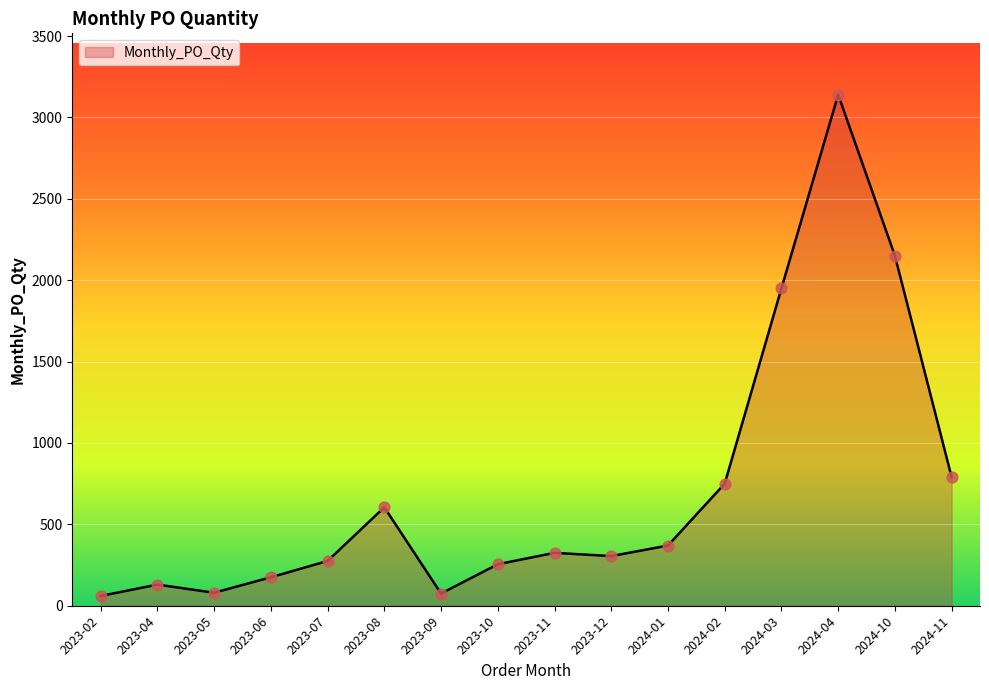

Which has a higher value, 2024-01 or 2023-05?

2024-01